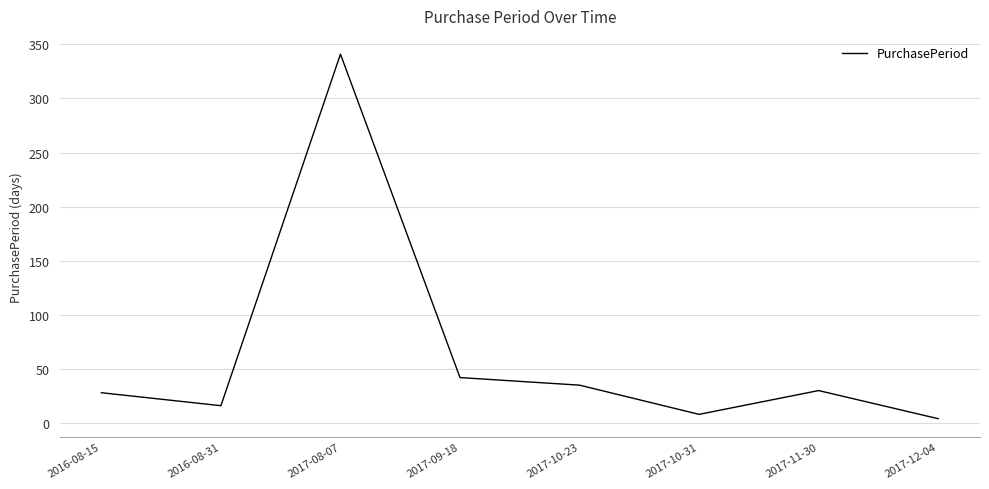

What is the sum of the values at 2017-10-31 and 2017-08-07?

349